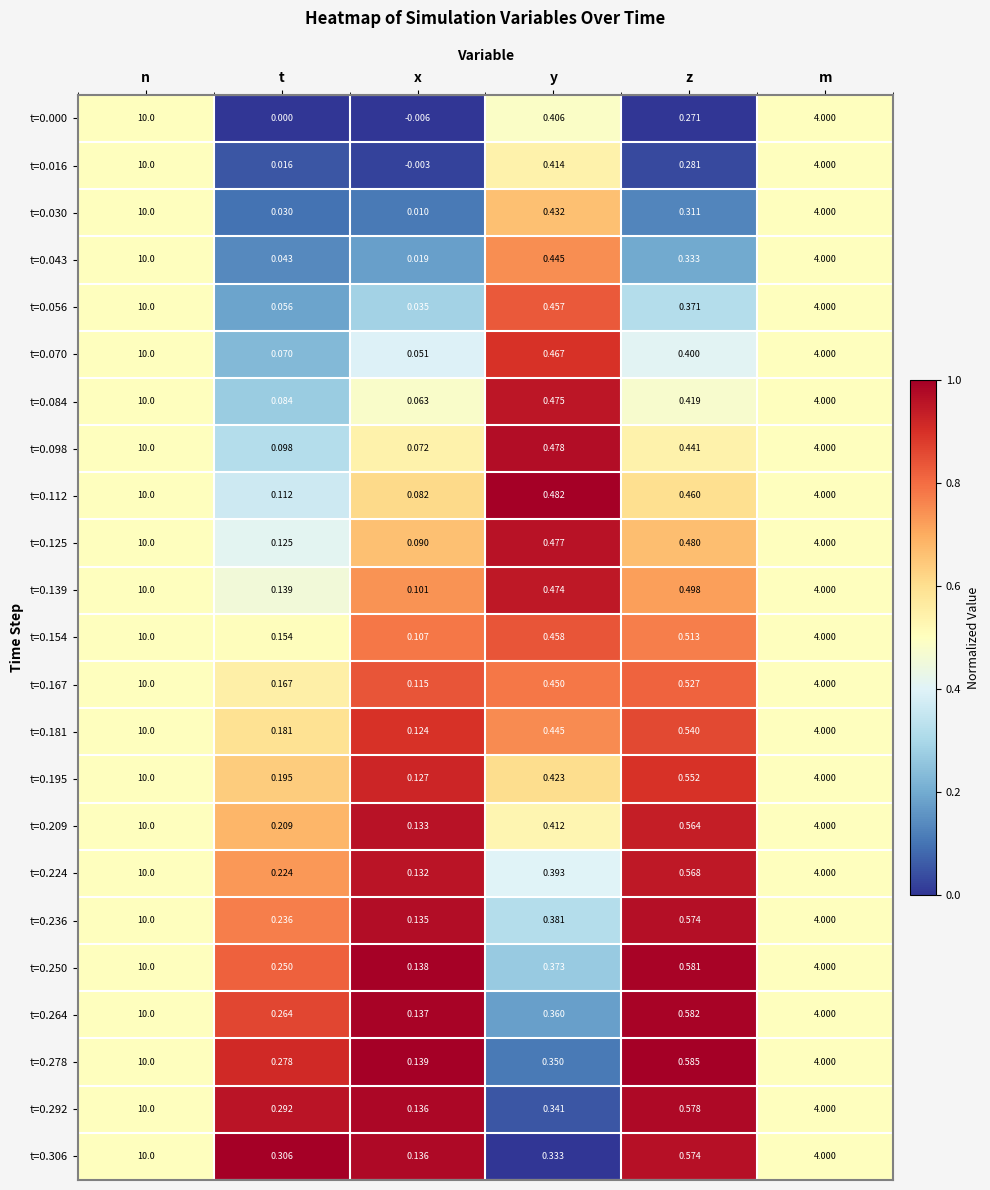

List the labels in order of t=0.154 value, largest first.

n, m, z, y, t, x